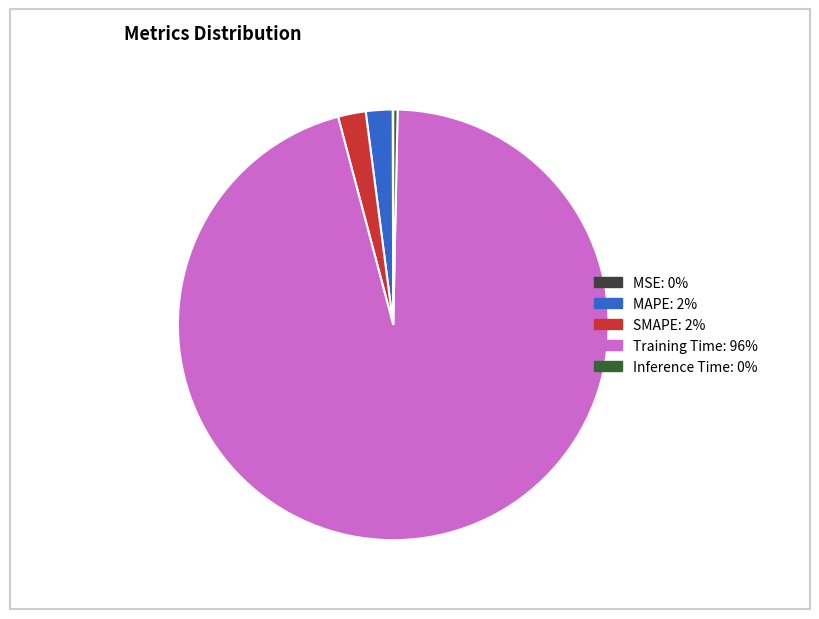

Is the sum of Training Time and MAPE greater than half?

Yes